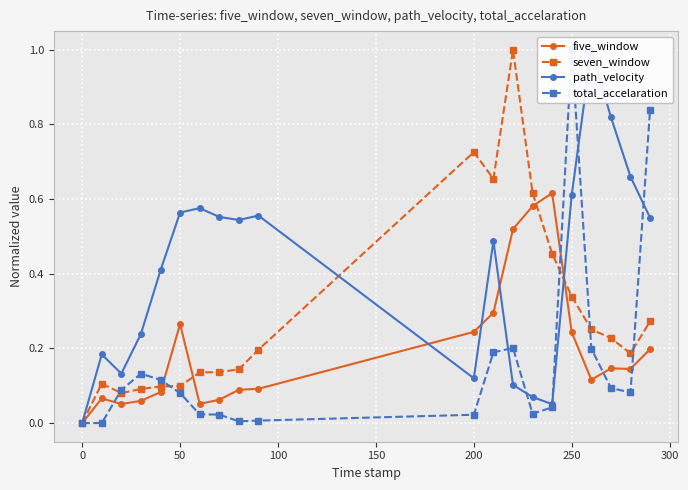

How many positive values does the path_velocity series have?

19